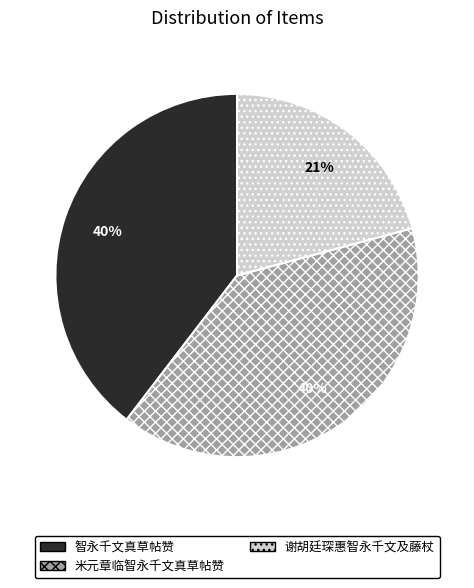

Combined, do 谢胡廷琛惠智永千文及藤杖 and 米元章临智永千文真草帖赞 account for over 50%?

Yes